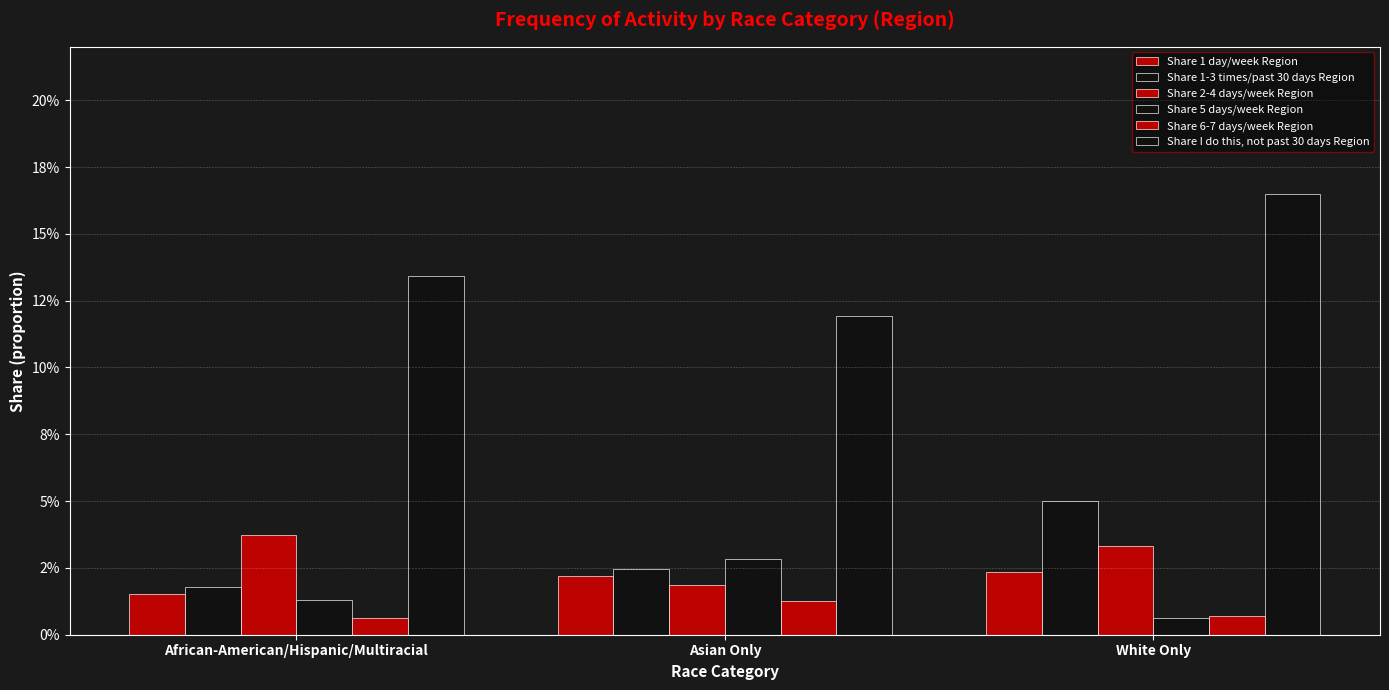

What is the label of the 2nd bar from the right?

Asian Only